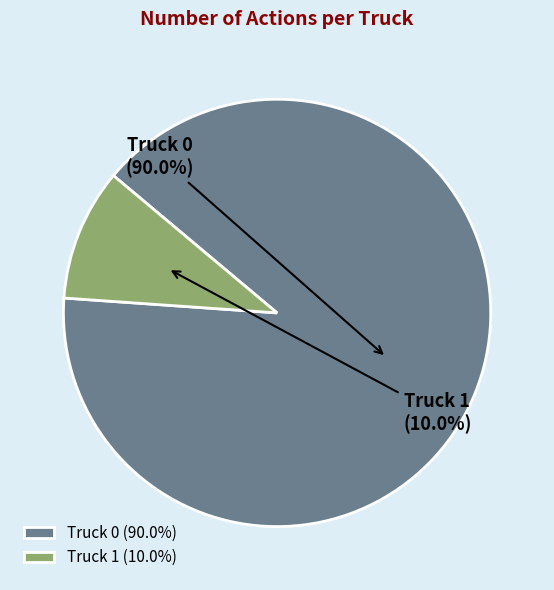

The Truck 1 slice represents 1% of the pie. True or false?

False